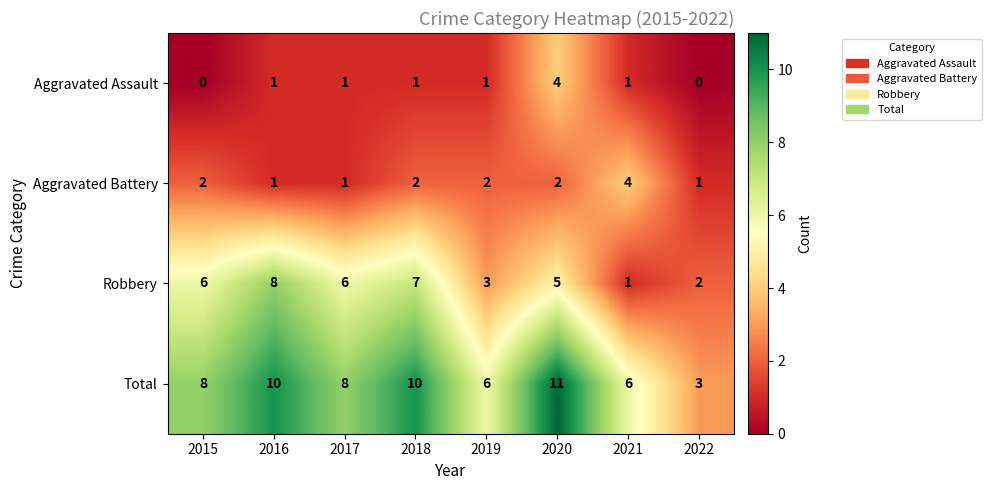

How many Aggravated Battery values are between 1 and 2?

7